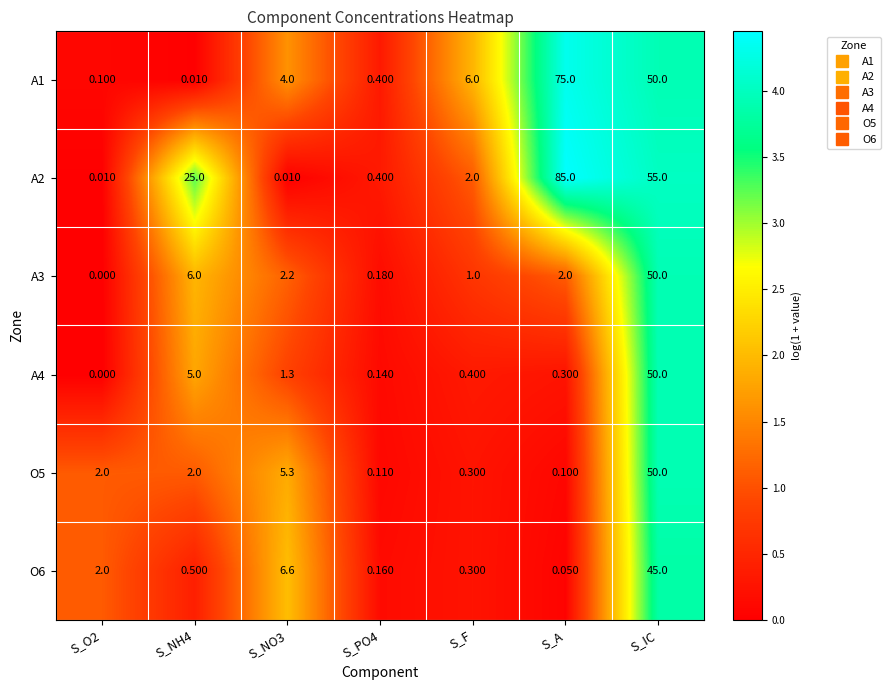

How many categories are shown in the chart?

7